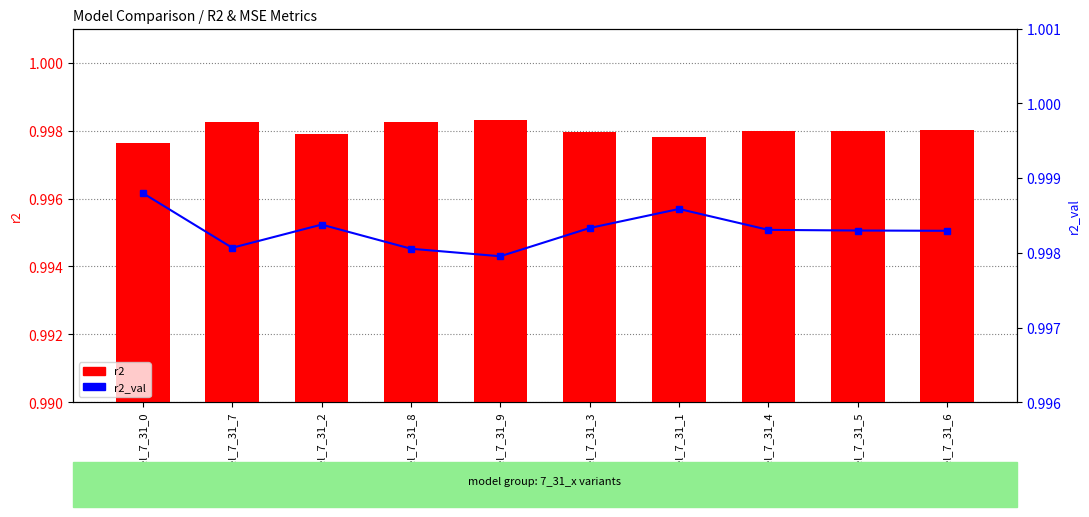

Where is r2 nearest to the value 0?

model_7_31_0